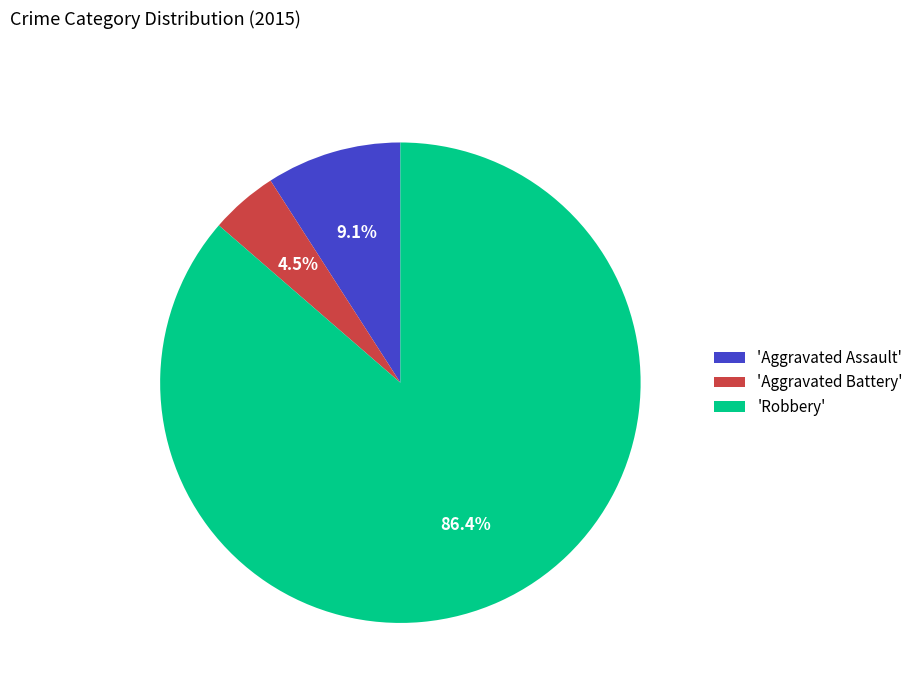

How many slices are in this pie chart?

3